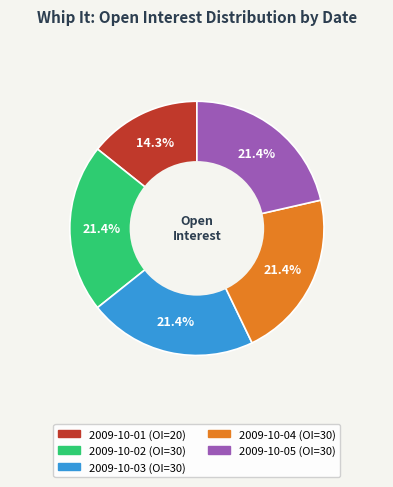

Is there any slice that represents more than half of the pie?

No